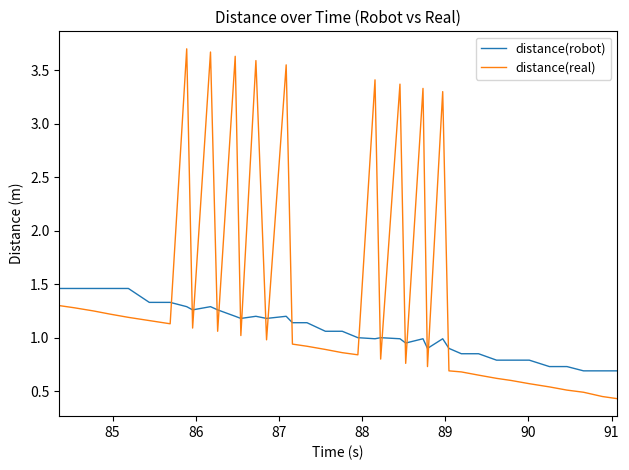

Which series has the largest total across all categories?

distance(real)